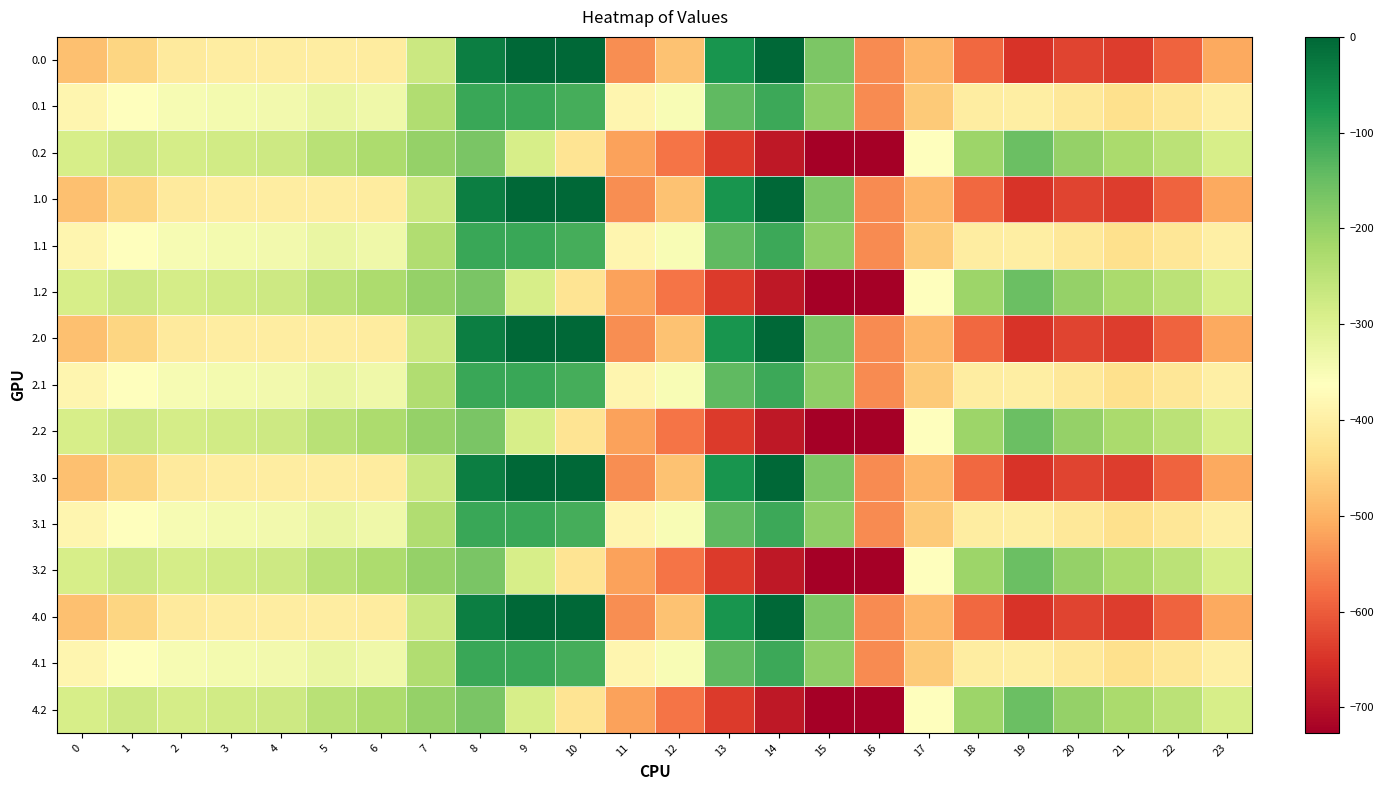

What is the difference between the highest and lowest values at 22?

344.8